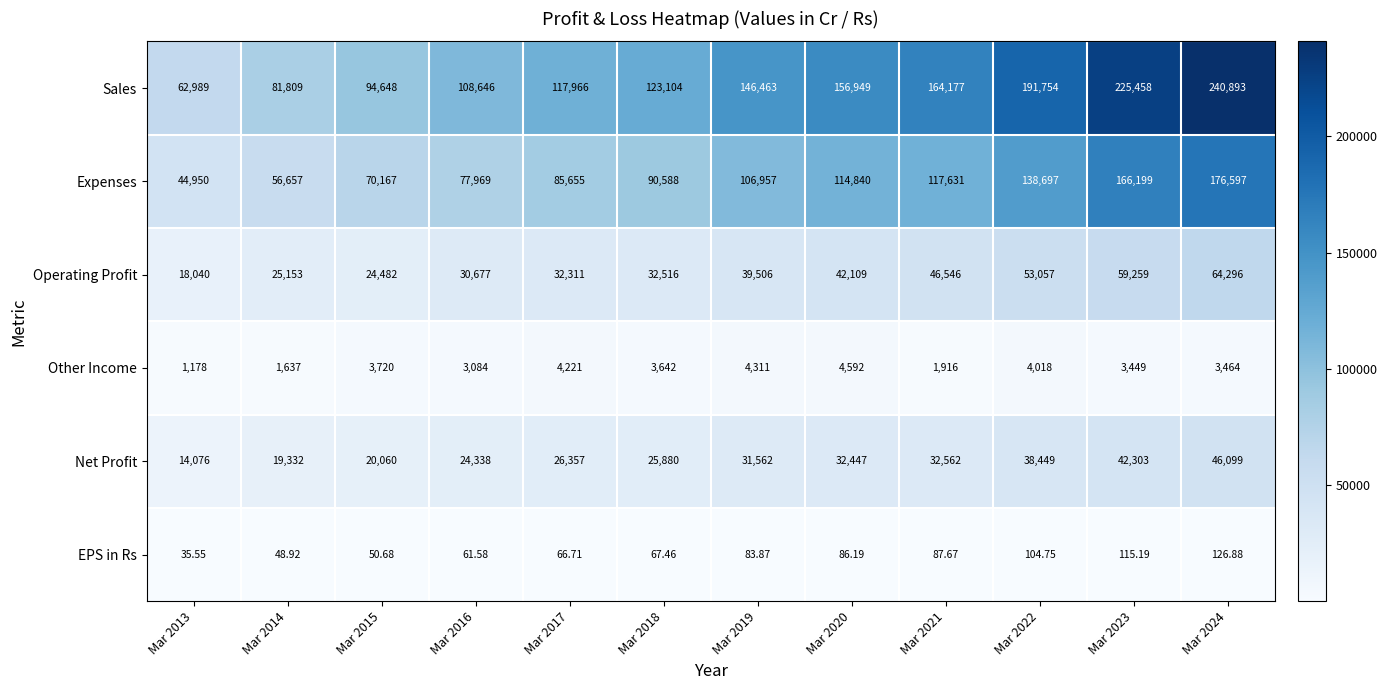

List the series in order of their peak value, highest first.

Sales, Expenses, Operating Profit, Net Profit, Other Income, EPS in Rs